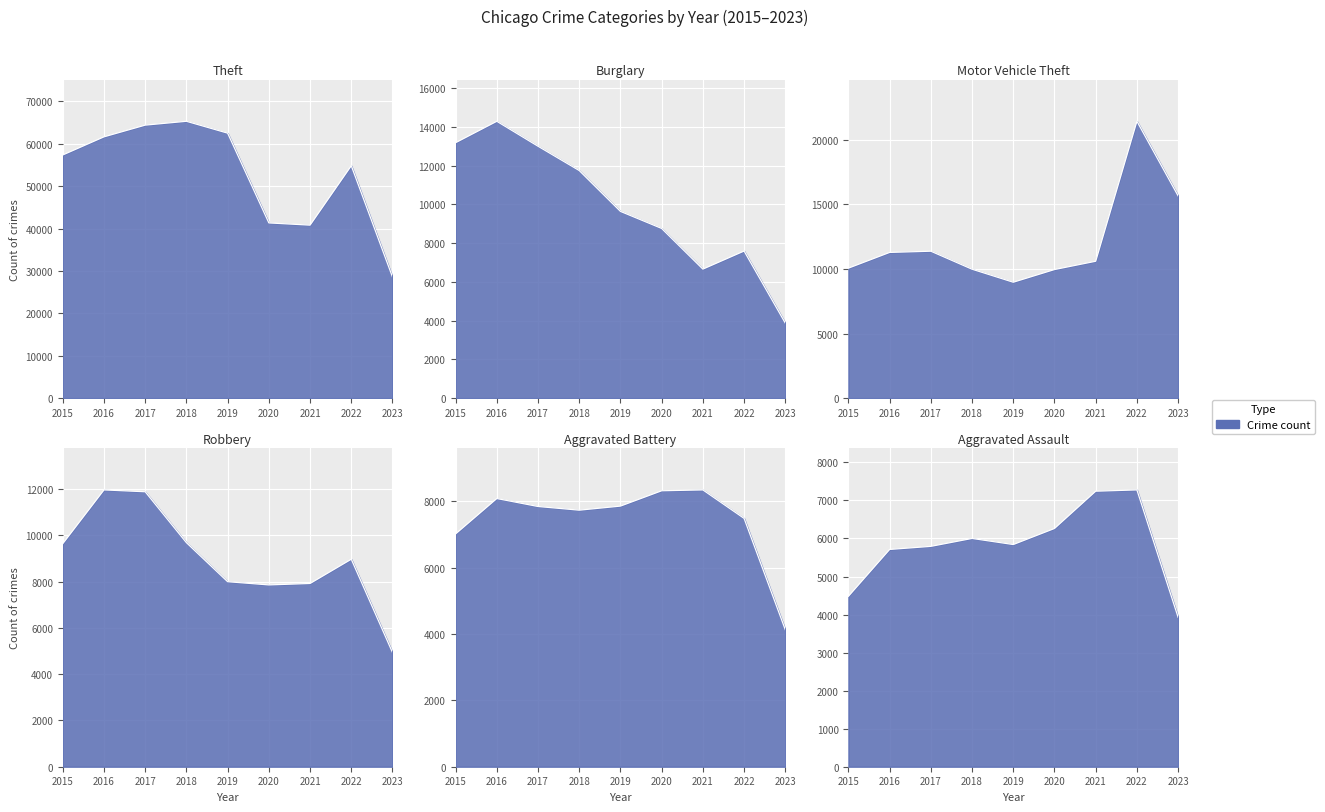

Does the chart display data point markers on the line(s)?

No